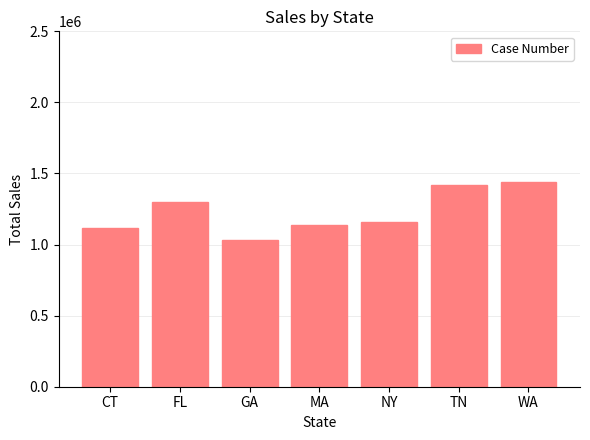

The value at GA is 637673. True or false?

False